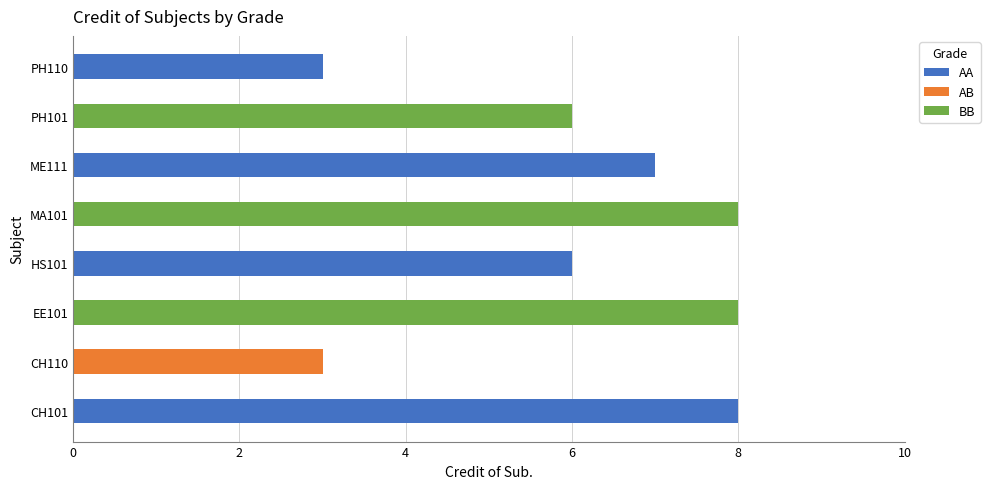

True or false: AA has a value of 3 at PH110.

True